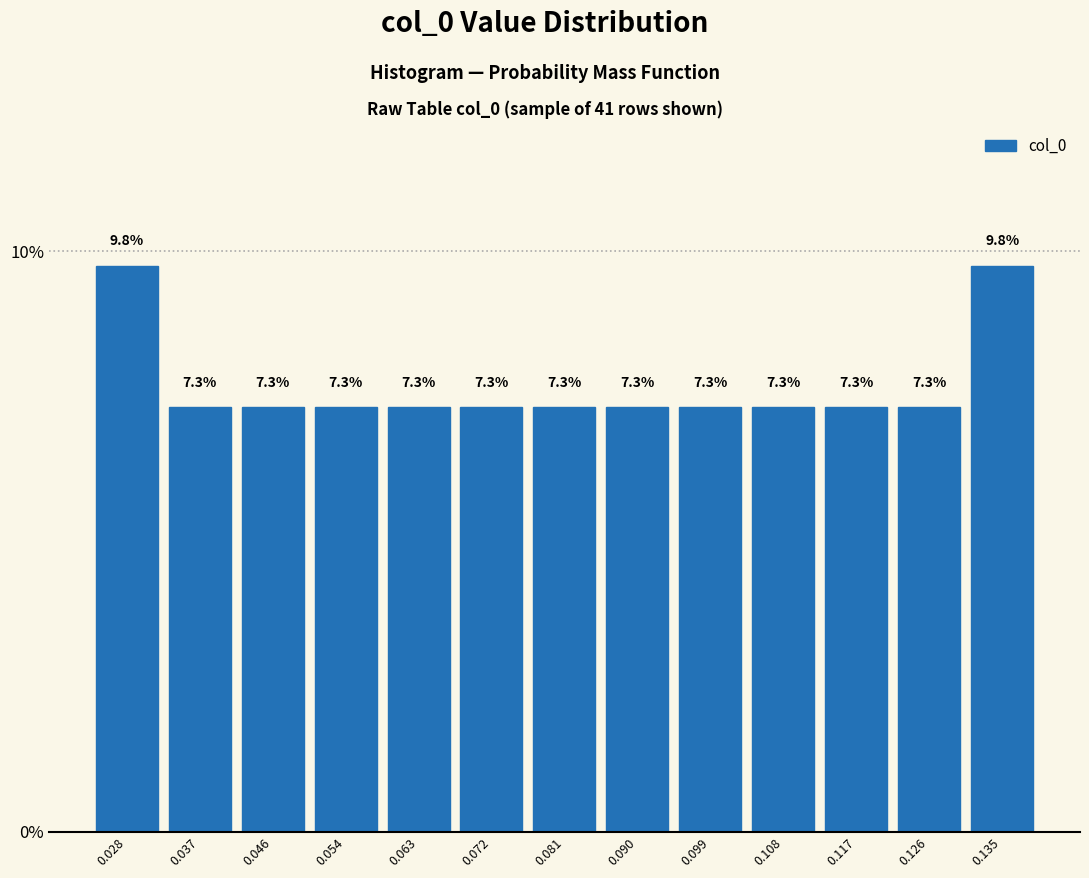

Reading left to right, list every bar in this chart as the range it spans on the x-axis followed by its height. The bar edges are not printed on the chart, so give them approximately, as read against the axis.

0.023 to 0.032: 9.8
0.032 to 0.041: 7.3
0.041 to 0.050: 7.3
0.050 to 0.059: 7.3
0.059 to 0.068: 7.3
0.068 to 0.077: 7.3
0.077 to 0.086: 7.3
0.086 to 0.095: 7.3
0.095 to 0.104: 7.3
0.104 to 0.113: 7.3
0.113 to 0.121: 7.3
0.121 to 0.130: 7.3
0.130 to 0.139: 9.8